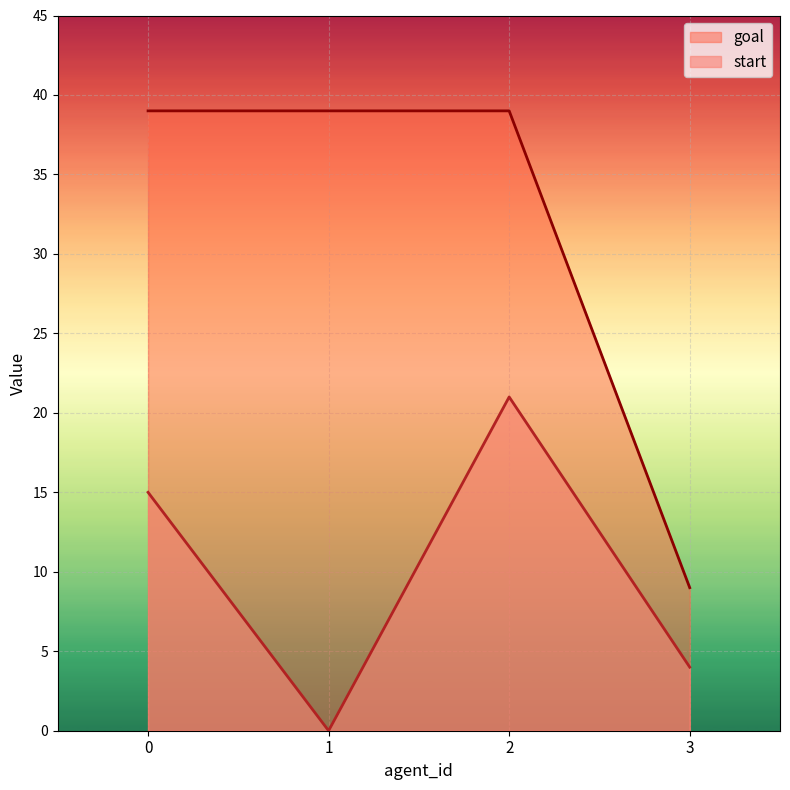

Which category has the highest value in the start series?

2